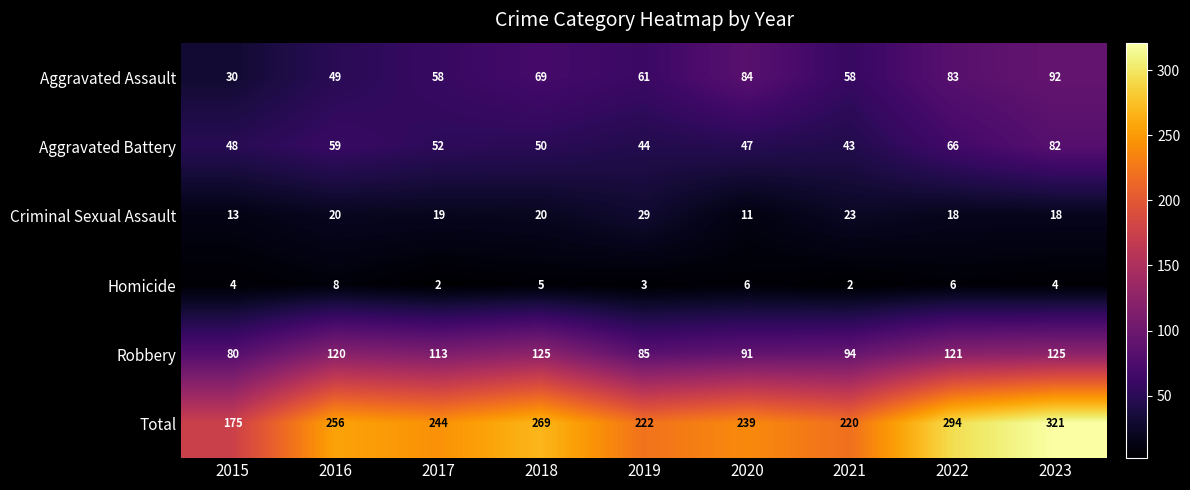

At which label does Aggravated Assault reach its peak?

2023